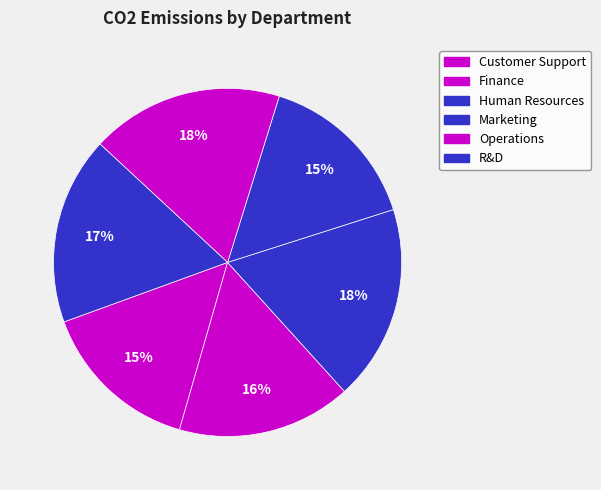

What percentage is NOT represented by Human Resources?

81.8%